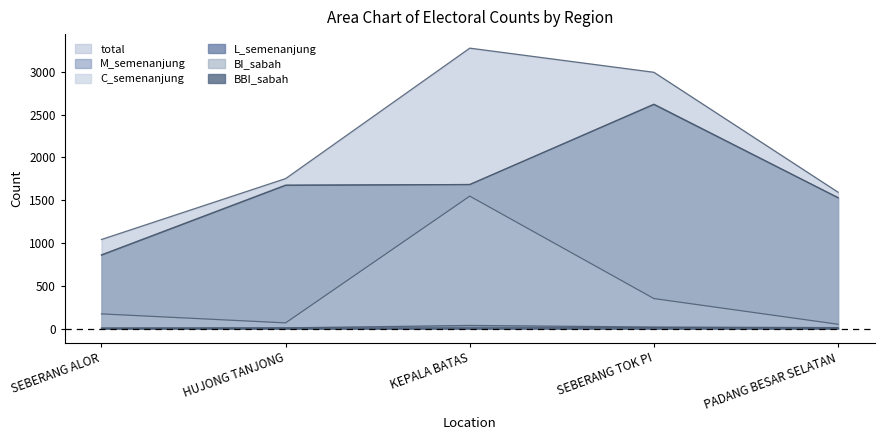

True or false: C_semenanjung has a value of 172 at SEBERANG ALOR.

True